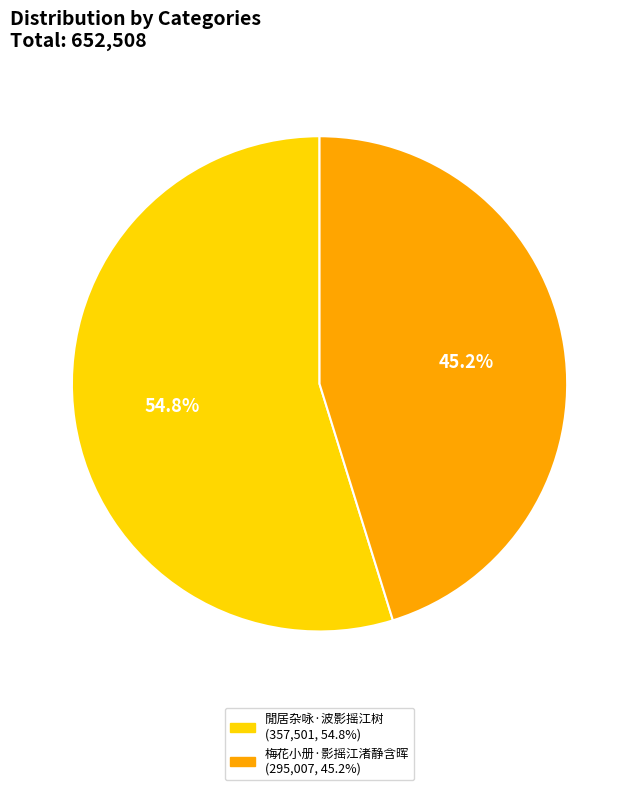

What is the smallest slice in the pie chart?

梅花小册·影摇江渚静含晖